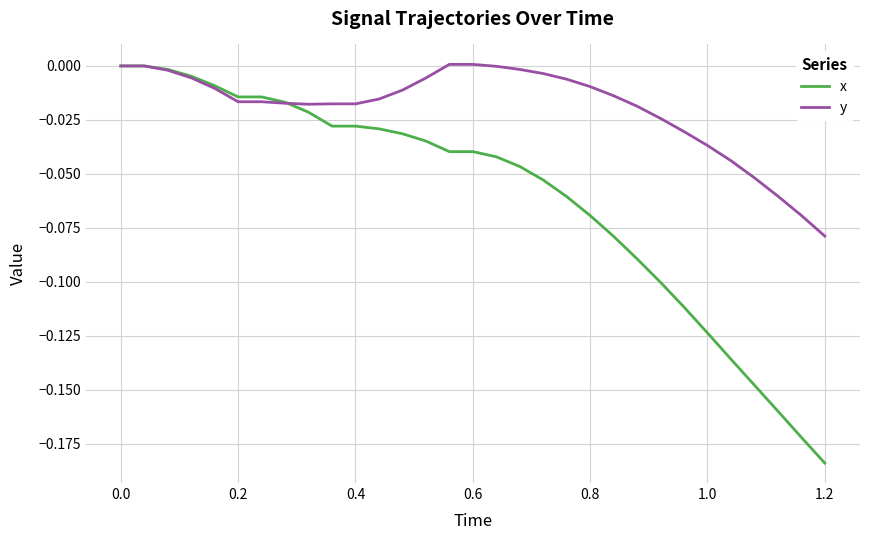

Which series has the largest range (max minus min)?

x